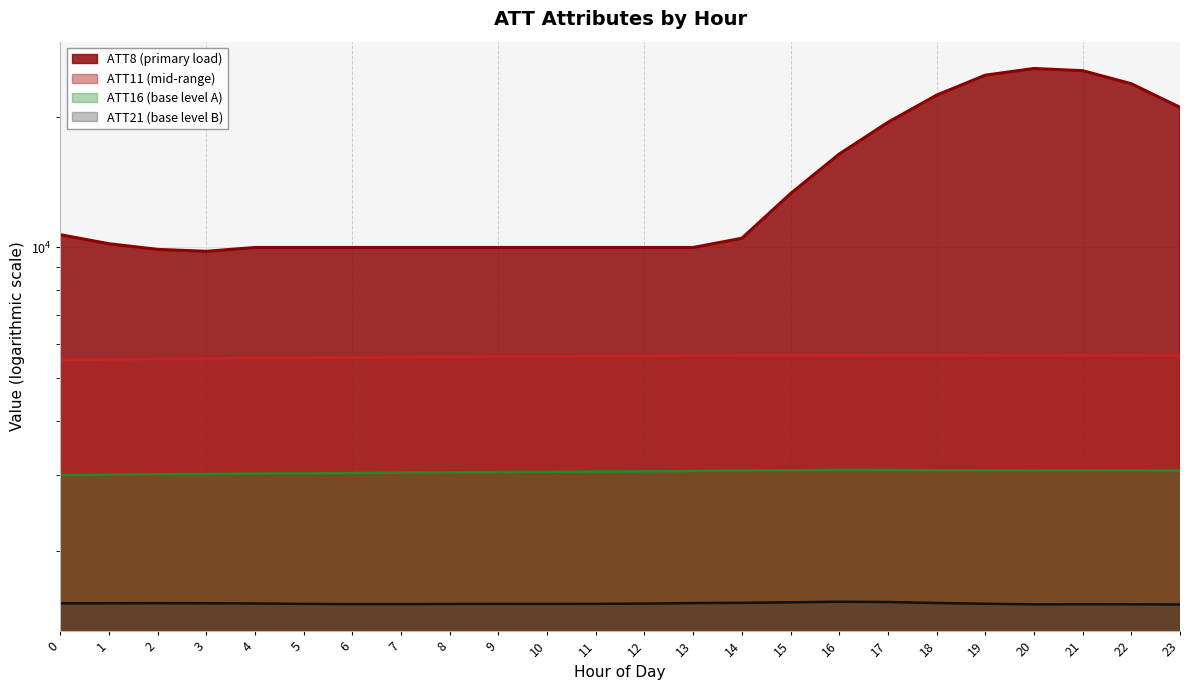

Which category has the highest value across all series?

20